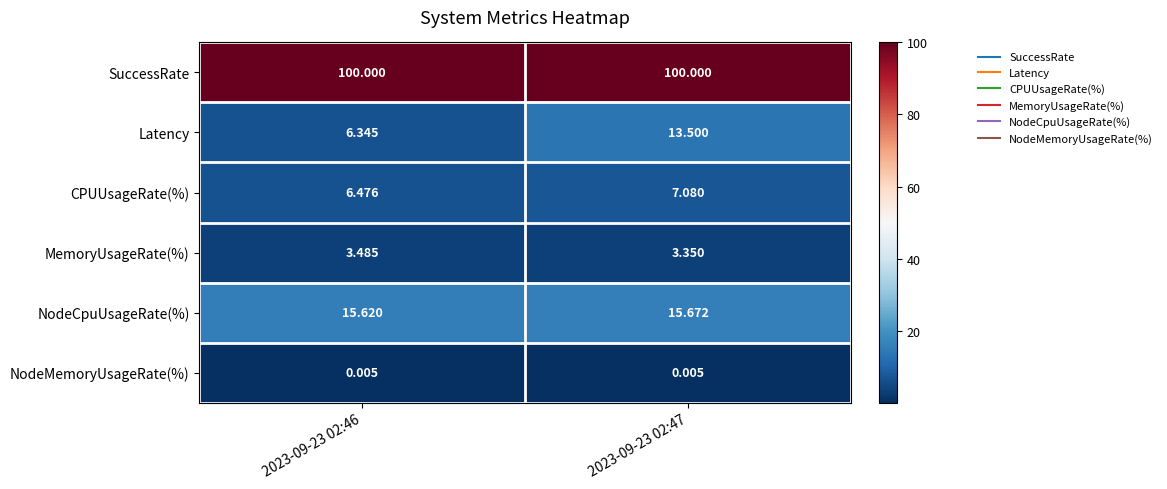

Rank the series at 2023-09-23 02:46 from lowest to highest value.

NodeMemoryUsageRate(%), MemoryUsageRate(%), Latency, CPUUsageRate(%), NodeCpuUsageRate(%), SuccessRate